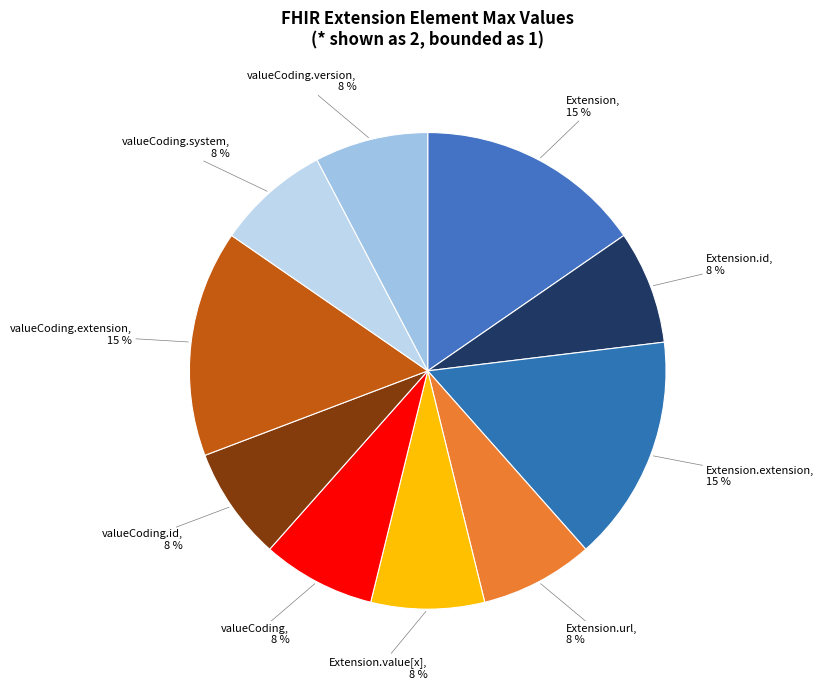

Is there a majority slice in this chart?

No